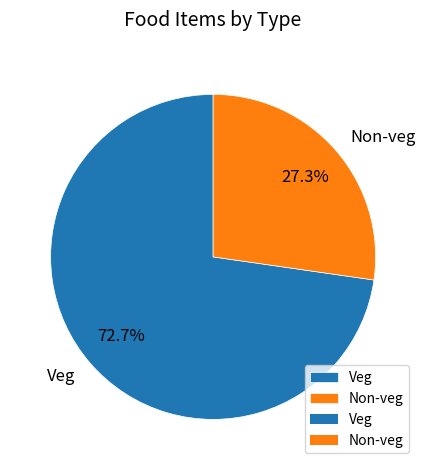

To the nearest percent, what is the combined percentage of Veg and Non-veg?

100%